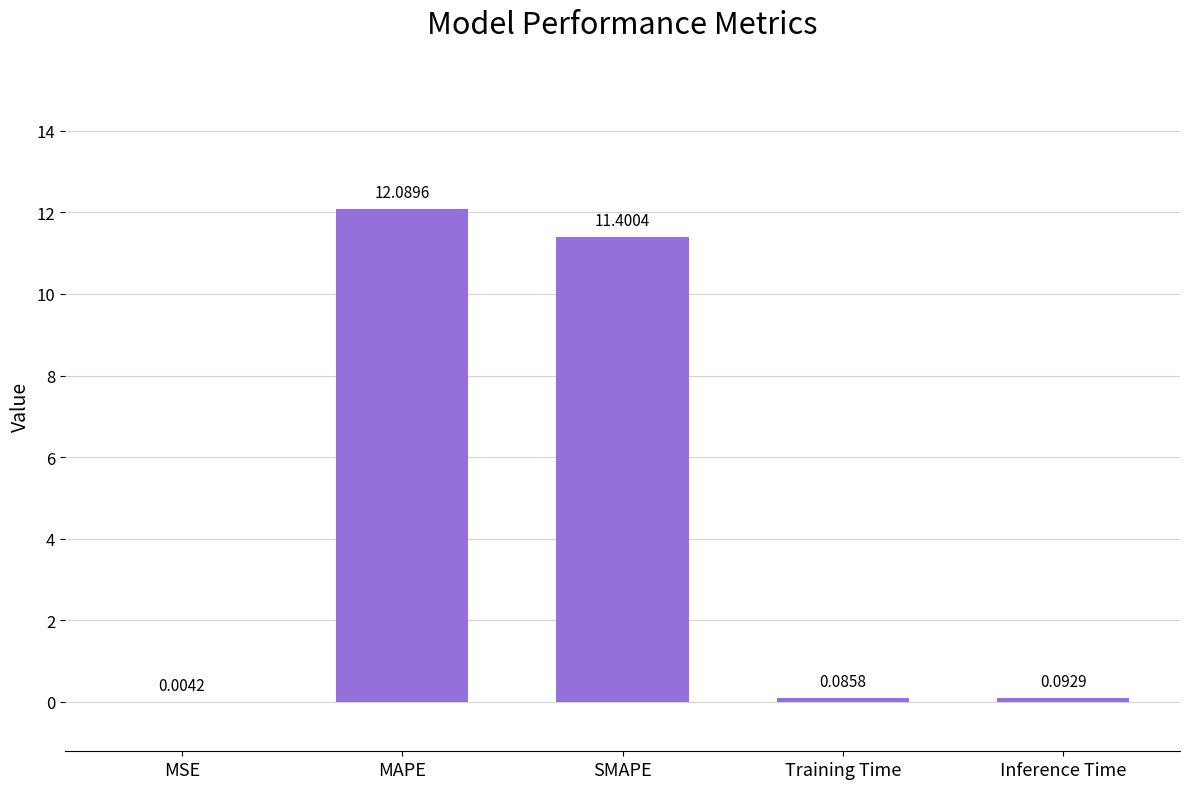

Which has a higher value, SMAPE or Training Time?

SMAPE